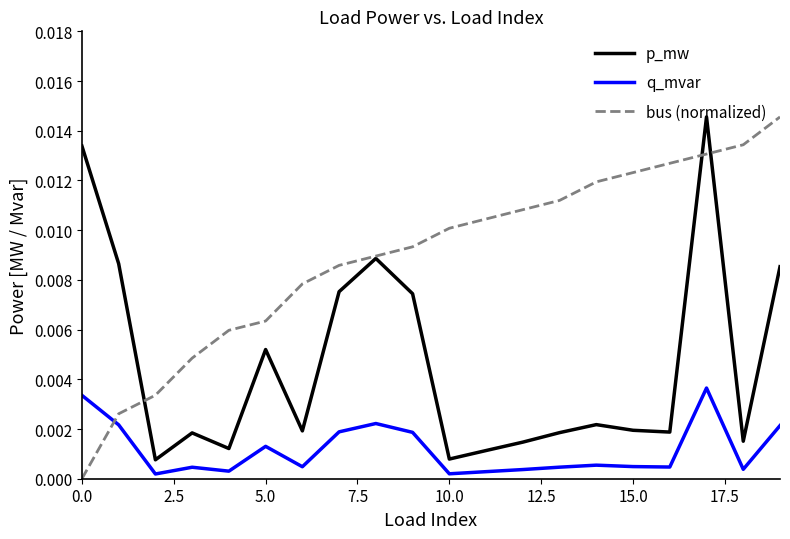

True or false: q_mvar and p_mw cross at least once.

False